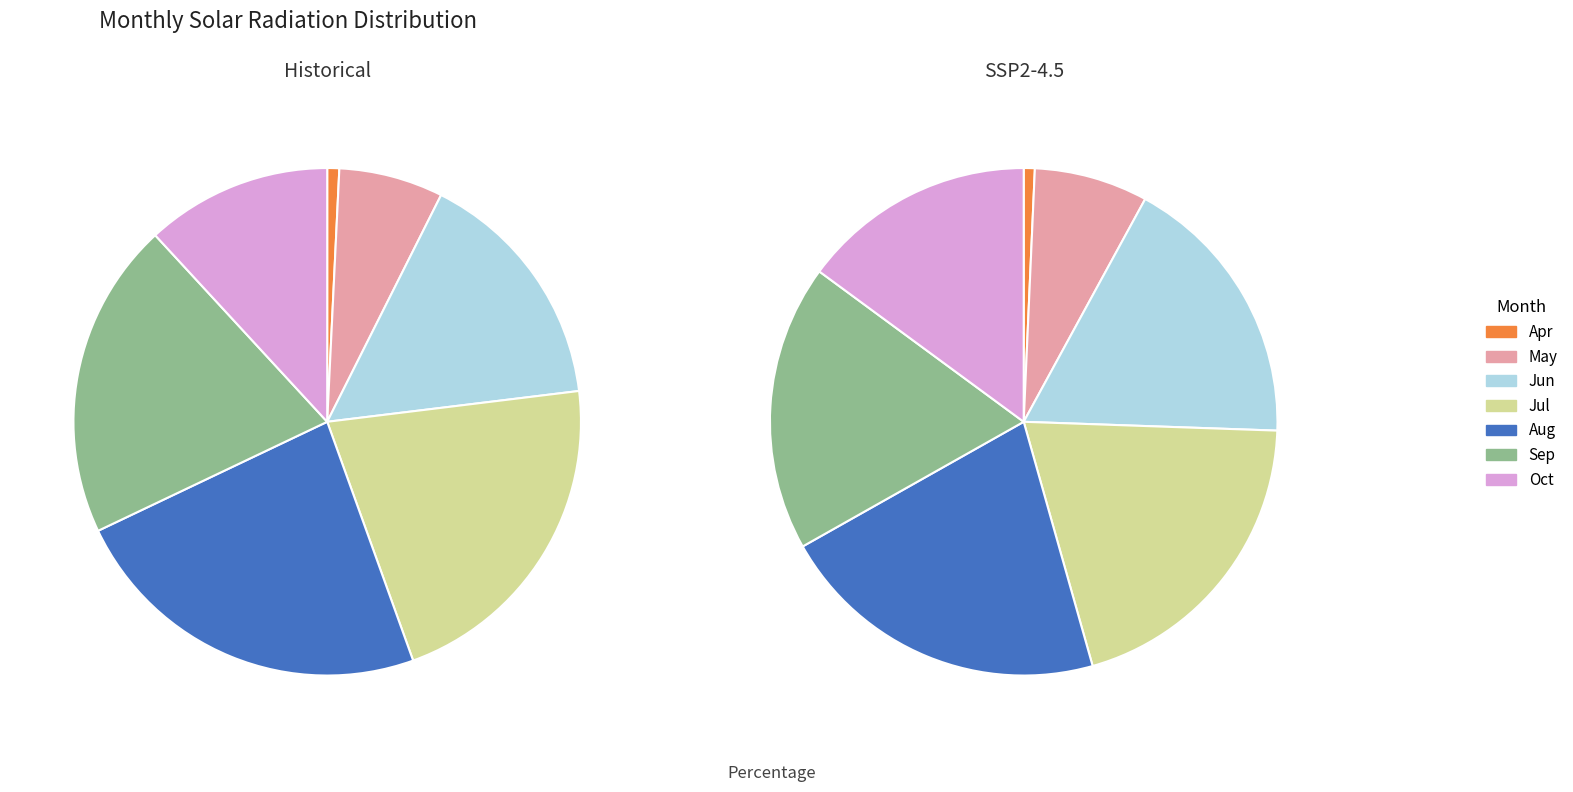

Does Aug represent more than half of the total?

No